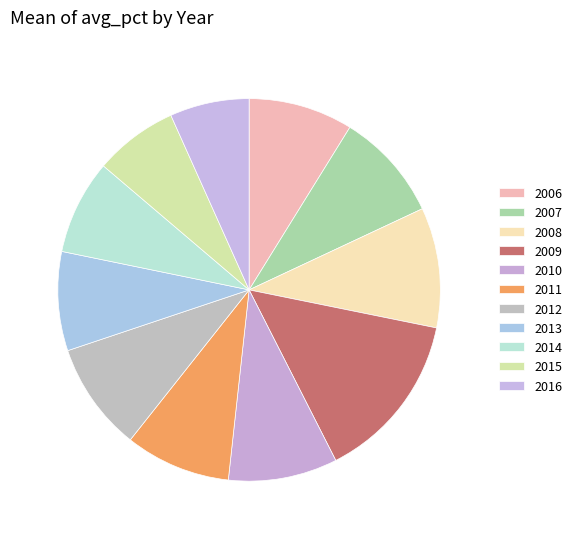

To the nearest percent, what percentage of the pie is 2011?

9%